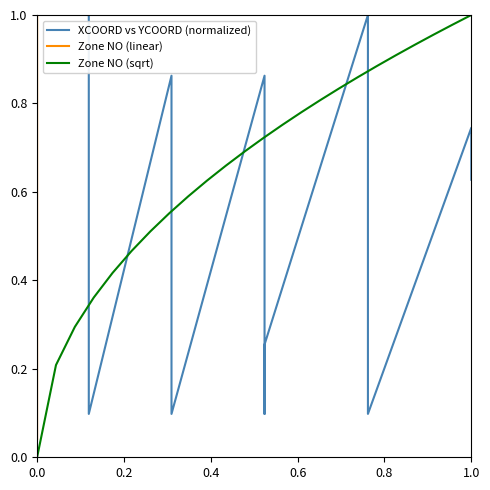

Rank the series by their maximum value, from highest to lowest.

XCOORD vs YCOORD (normalized), Zone NO (linear), Zone NO (sqrt)